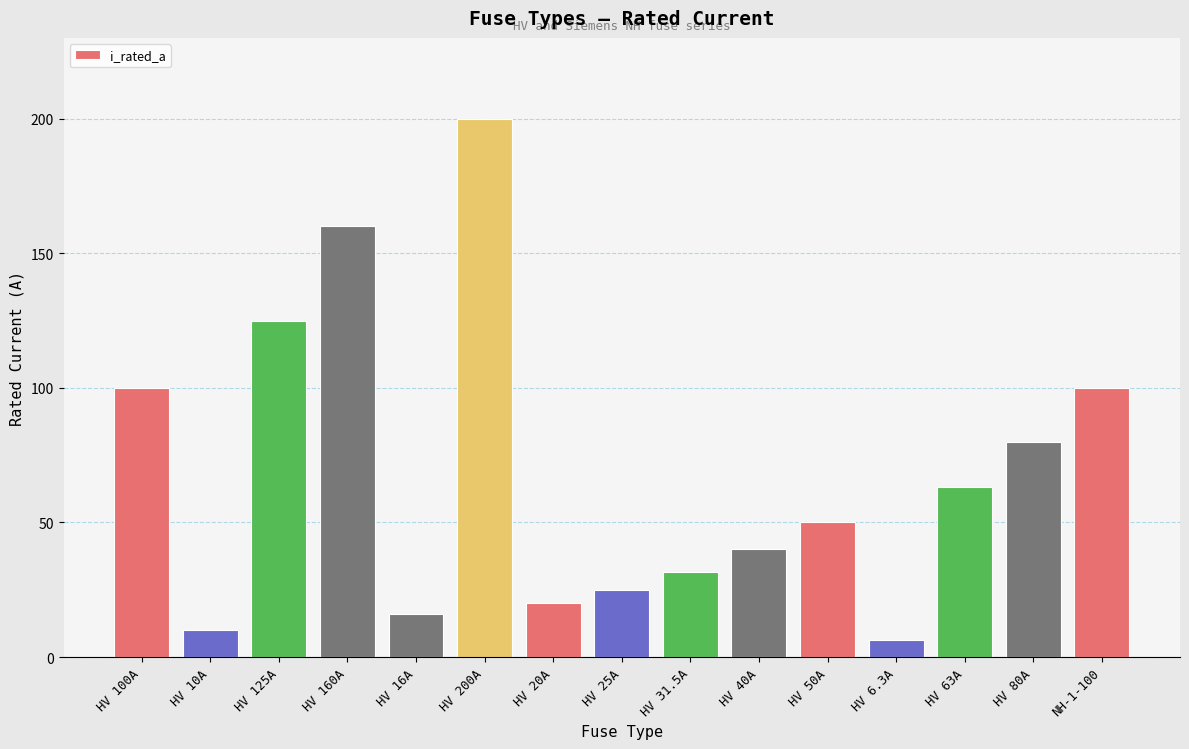

Approximately how many times larger is the value at NH-1-100 compared to HV 20A?

5.0